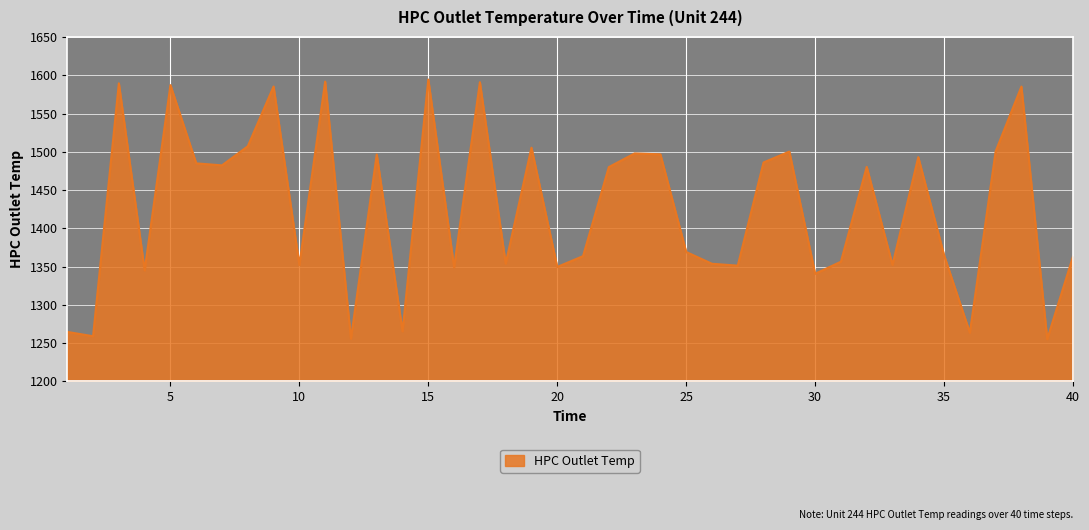

What is the greatest value displayed?

1594.3